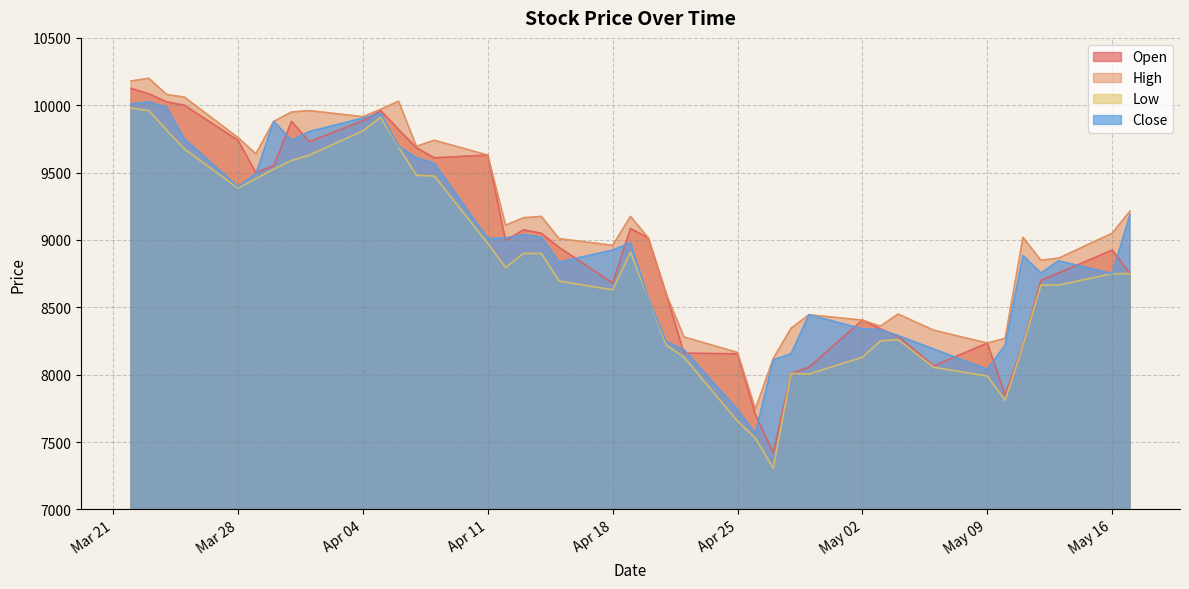

How many interior local valleys does the Low series have?

6